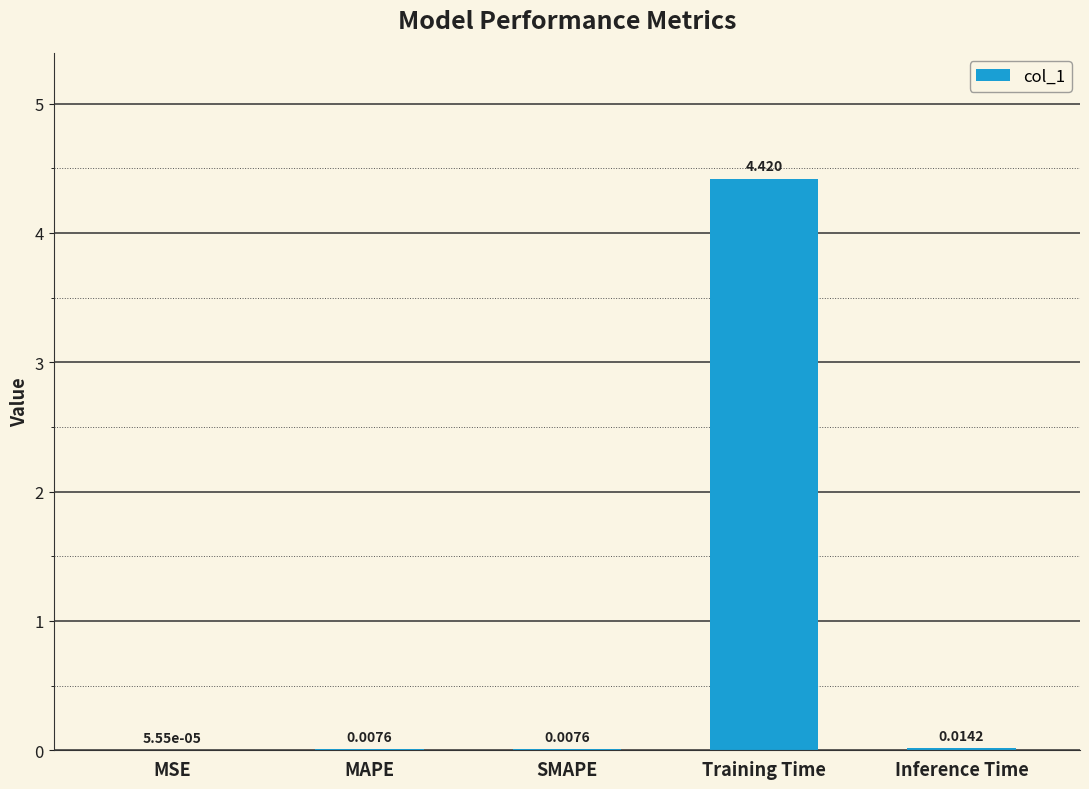

Which label corresponds to the largest value in the chart?

Training Time